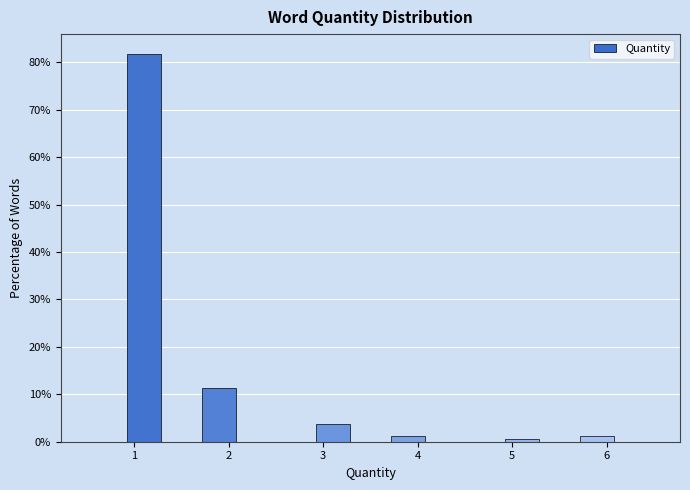

Reading left to right, list every bar in this chart as the range it spans on the x-axis followed by its height. The values are not printed on the chart, so give them approximately, as read against the axis.

0.5 to 0.9: 0
0.9 to 1.3: 82
1.3 to 1.7: 0
1.7 to 2.1: 11
2.1 to 2.5: 0
2.5 to 2.9: 0
2.9 to 3.3: 4
3.3 to 3.7: 0
3.7 to 4.1: 1
4.1 to 4.5: 0
4.5 to 4.9: 0
4.9 to 5.3: under 1
5.3 to 5.7: 0
5.7 to 6.1: 1
6.1 to 6.5: 0